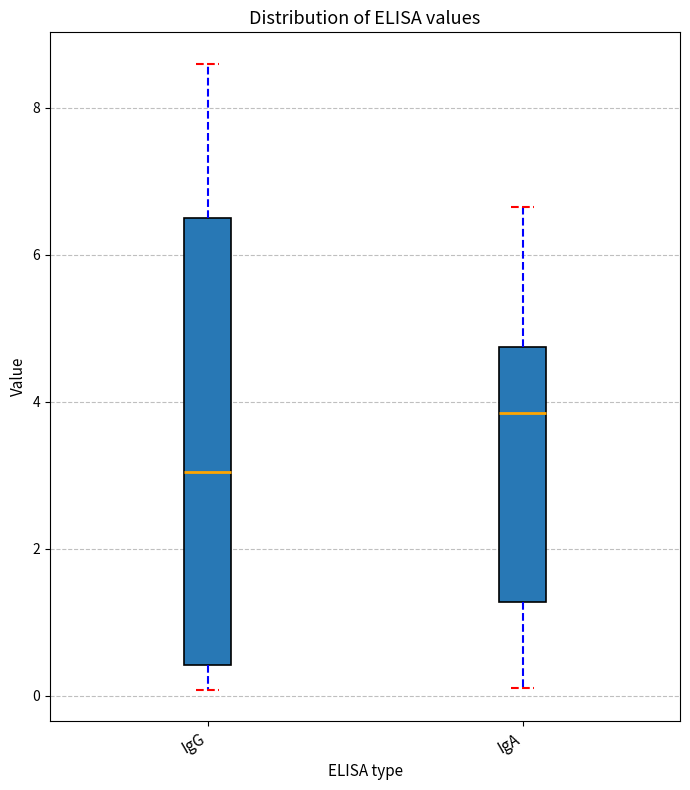

Reading left to right, transcribe this box plot: for each box, give where its median line is, the range the box spans, and where its two whiskers end, as read against the y-axis. The values are not printed on the chart, so give them approximately, as read against the axis.

IgG: median 3.0, box 0.4 to 6.4, whiskers 0.0 to 8.6
IgA: median 3.8, box 1.2 to 4.8, whiskers 0.2 to 6.6